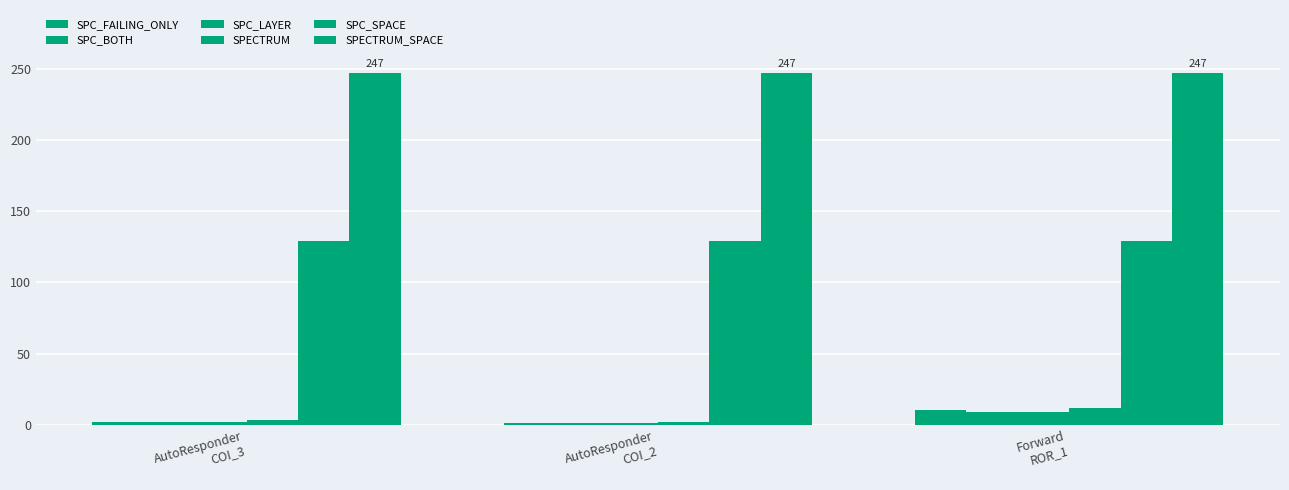

True or false: SPECTRUM has a value of 3 at AutoResponder
COI_3.

True